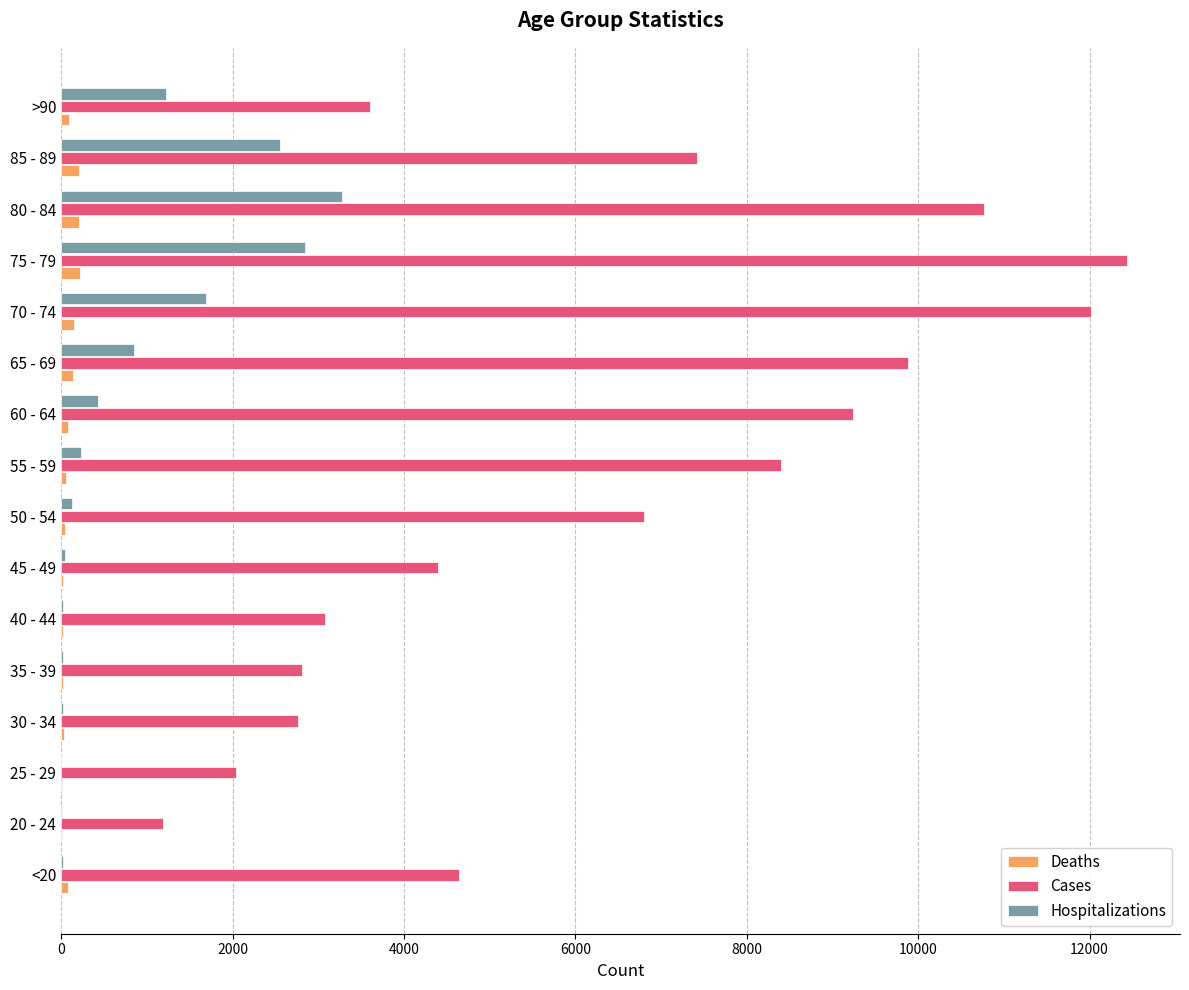

At which category is the sum across all series the highest?

75 - 79